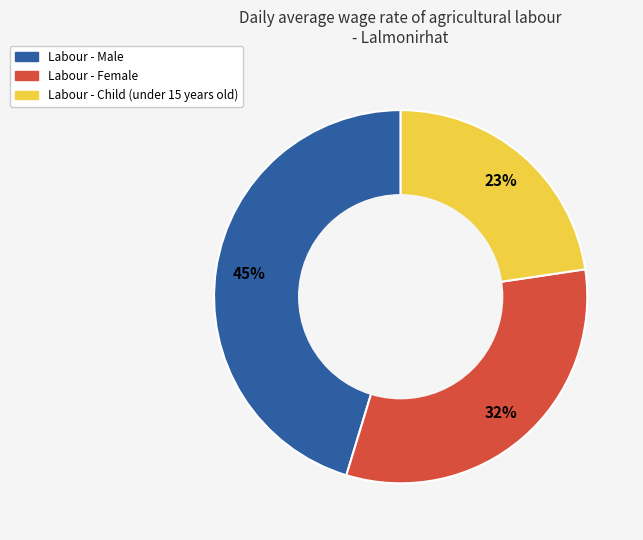

Is there a majority slice in this chart?

No